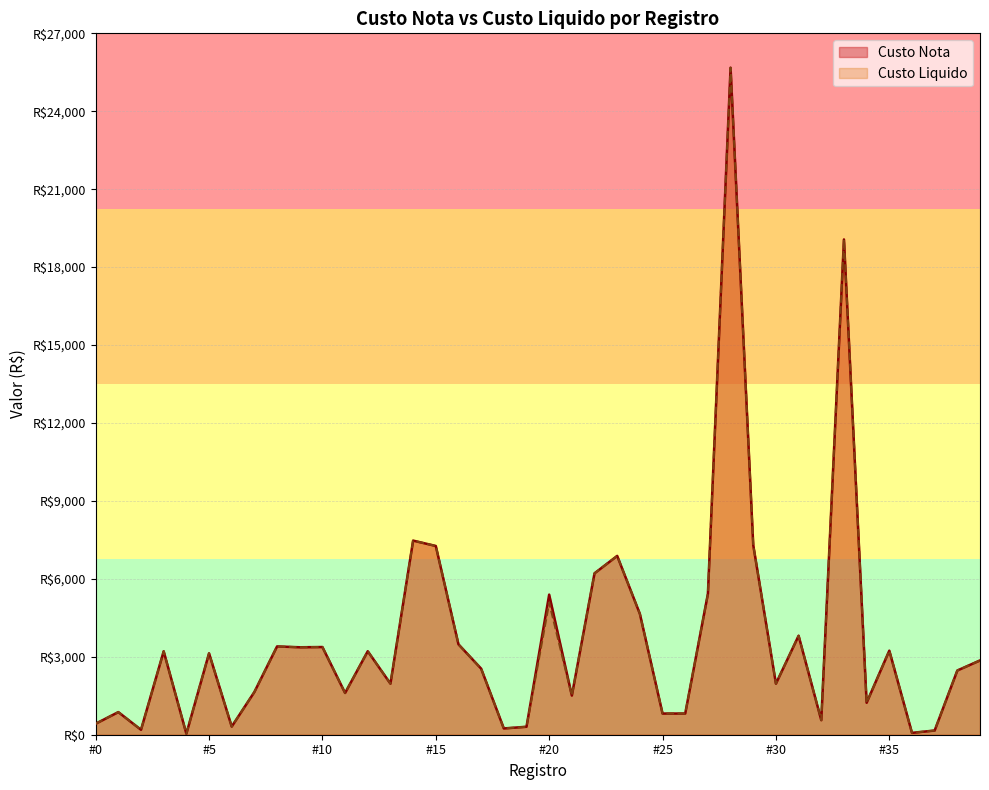

Reading left to right, transcribe all the data shown in this chart.

Custo Nota: 423.4	871.0	190.0	3212.3	37.9	3134.4	313.6	1645.6	3399.1	3366.5	3375.9	1607.0	3213.9	1964.9	7472.9	7266.0	3480.0	2543.6	241.9	306.4	5393.6	1507.4	6213.7	6883.6	4652.8	815.3	815.3	5422.6	25676.8	7298.7	1964.6	3810.6	559.8	19066.5	1231.0	3237.0	72.0	162.0	2472.3	2859.6
Custo Liquido: 423.4	871.0	190.0	3212.3	37.9	3134.4	313.6	1645.6	3399.1	3366.5	3375.9	1607.0	3213.9	1964.9	7472.9	7266.0	3480.0	2543.6	241.9	306.4	5087.2	1507.4	6213.7	6883.6	4652.8	815.3	815.3	5422.6	25676.8	7298.7	1964.6	3810.6	559.8	19066.5	1231.0	3237.0	72.0	162.0	2472.3	2859.6